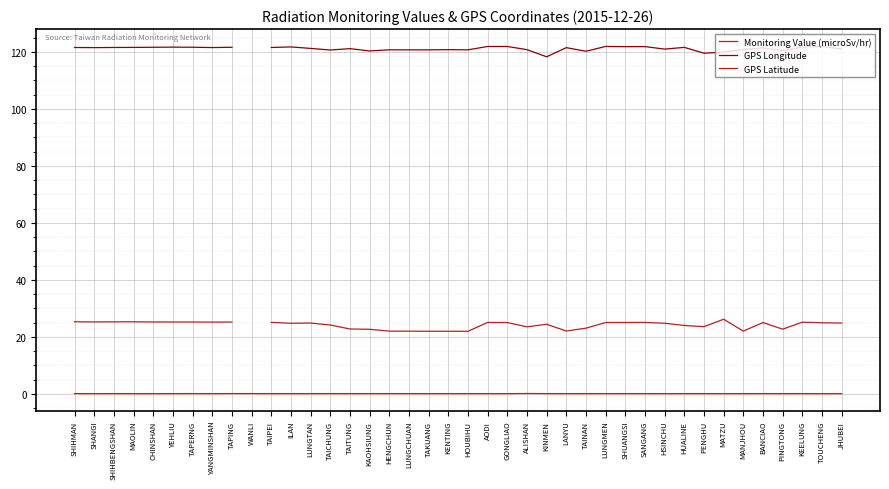

How many positive values does the GPS Longitude series have?

39